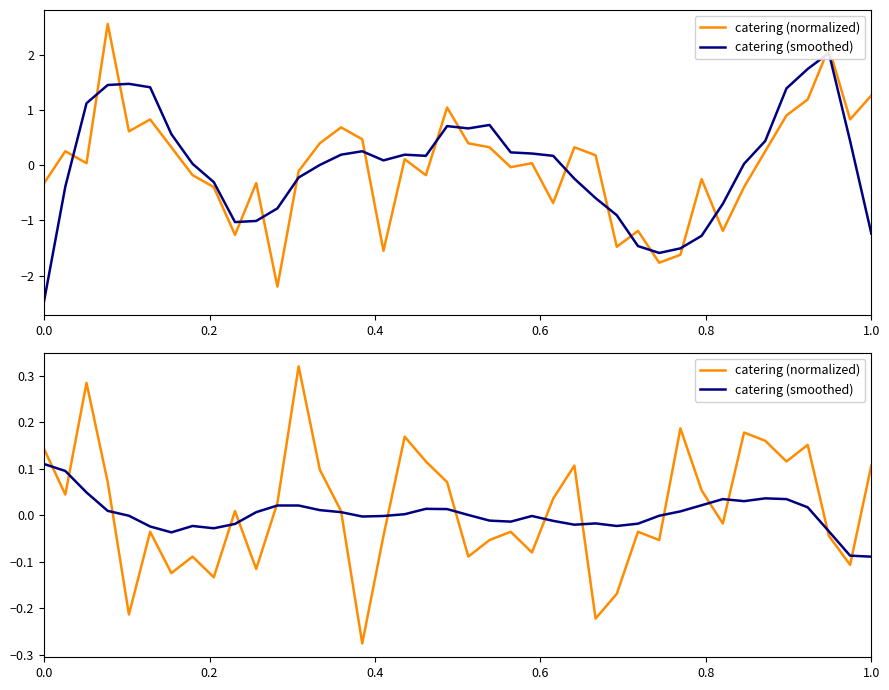

Between which two adjacent categories do catering (normalized) and catering (smoothed) first intersect?

0.0 and 0.2